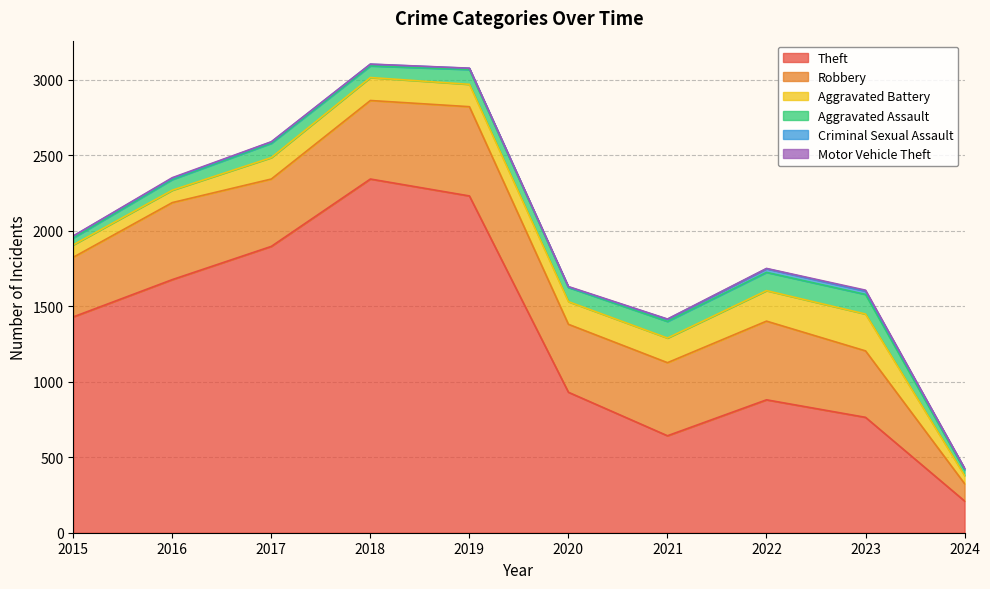

Reading left to right, list all the values displayed in this chart.

Theft: 1429	1676	1896	2342	2230	930	642	880	764	210
Robbery: 395	510	446	520	591	450	484	521	440	115
Aggravated Battery: 82	82	142	152	148	150	163	202	244	54
Aggravated Assault: 46	71	95	77	98	94	110	121	130	37
Criminal Sexual Assault: 12	8	8	11	8	3	14	24	22	9
Motor Vehicle Theft: 1	4	2	1	1	3	2	2	6	2